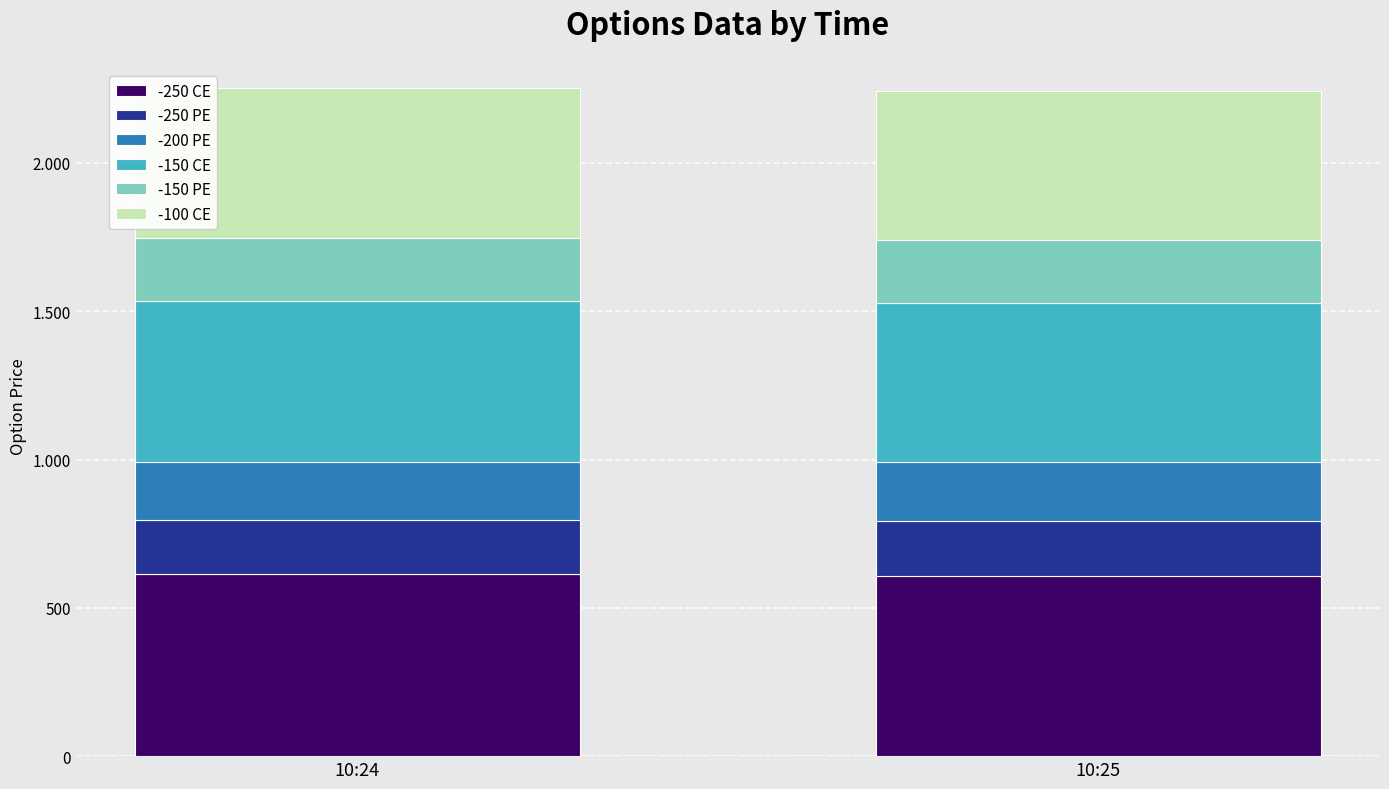

What are all the series names shown in the legend?

-250 CE, -250 PE, -200 PE, -150 CE, -150 PE, -100 CE